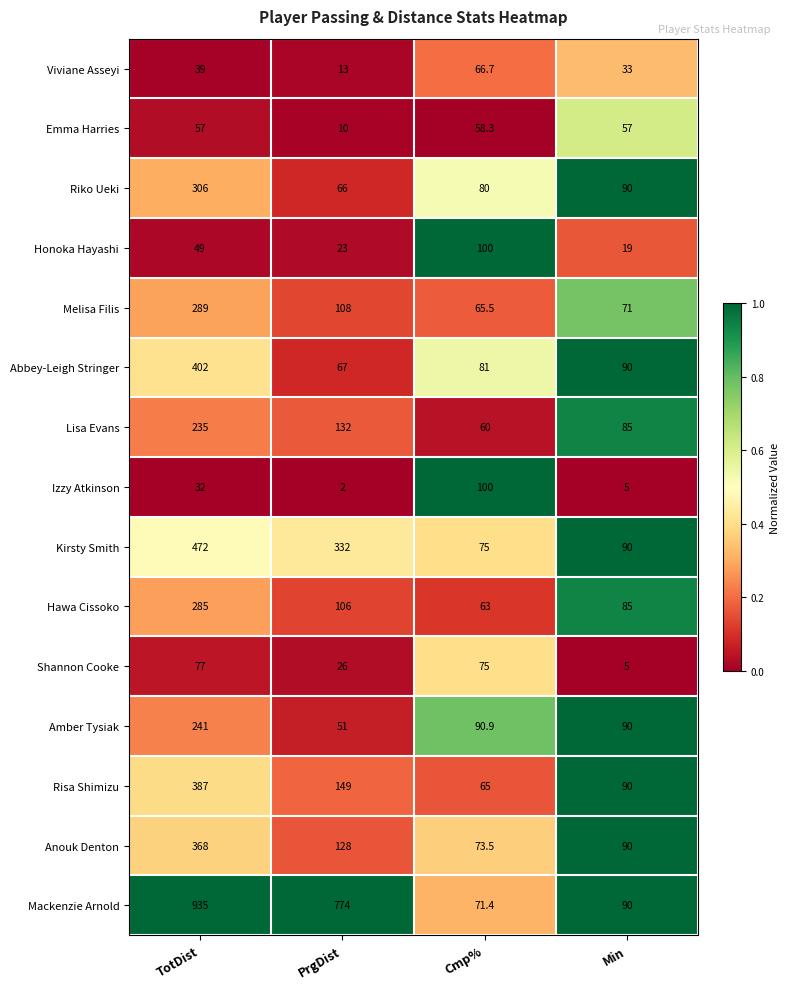

True or false: Anouk Denton has a value of 18.8 at Cmp%.

False